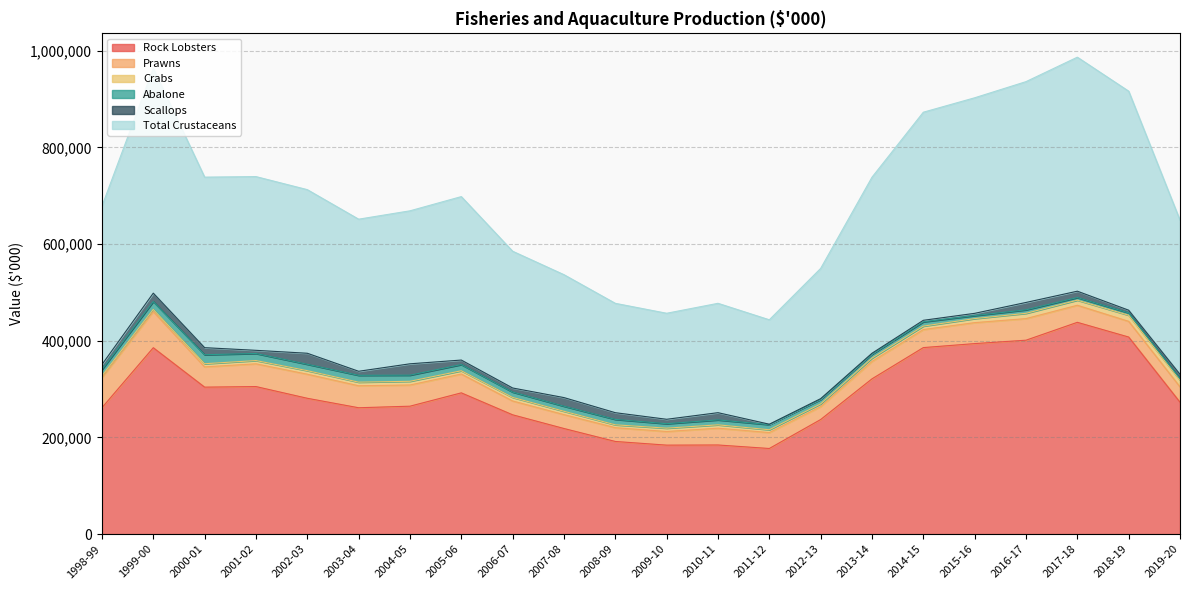

Between 1998-99 and 2003-04, which is larger?

1998-99